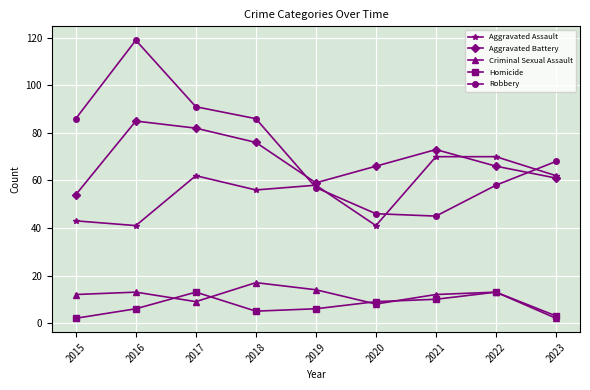

At which category does Aggravated Battery reach its first local valley?

2019